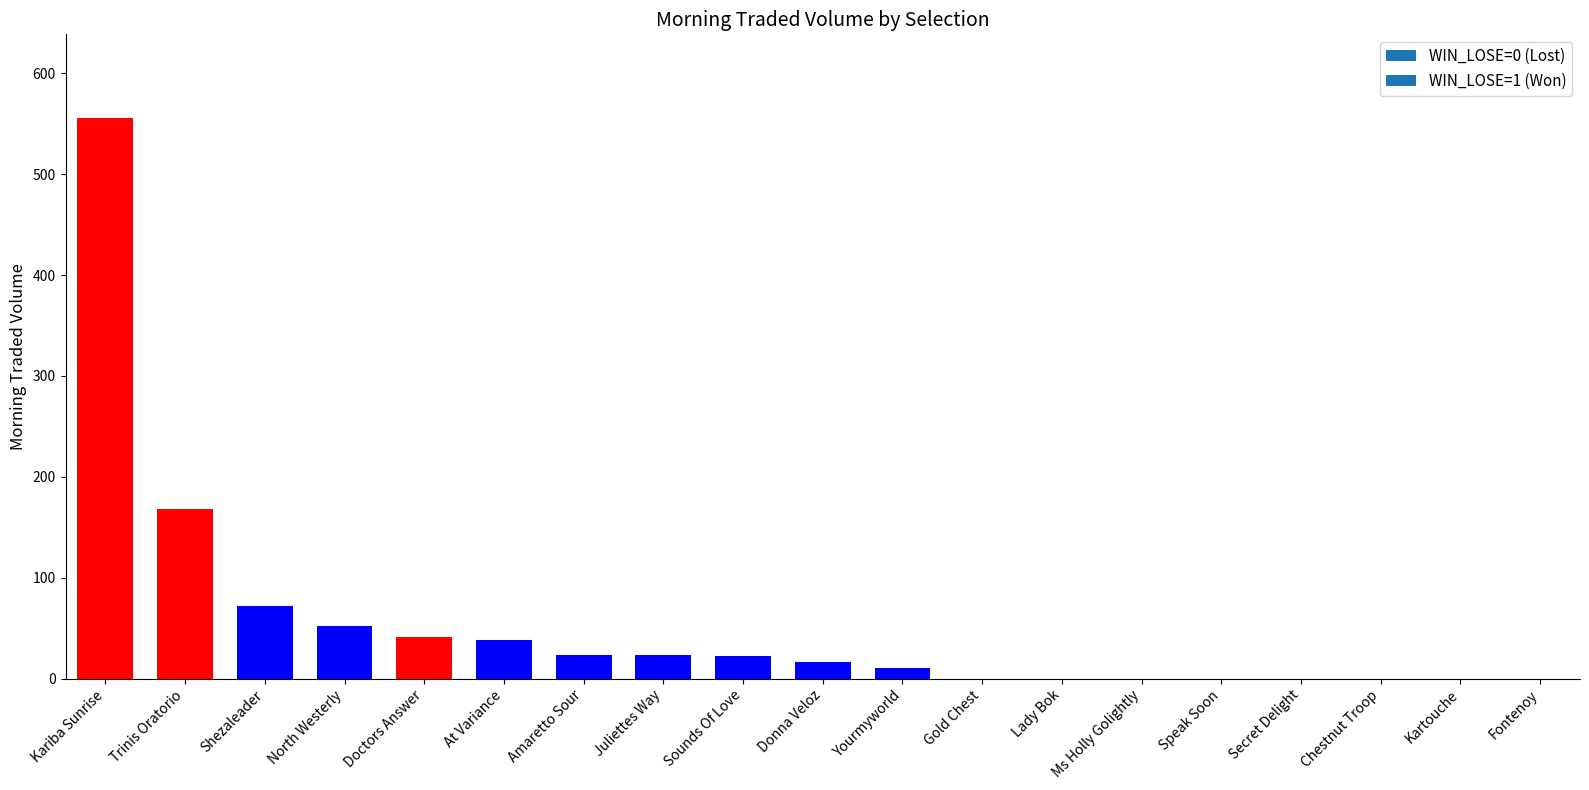

What is the average value?

53.9